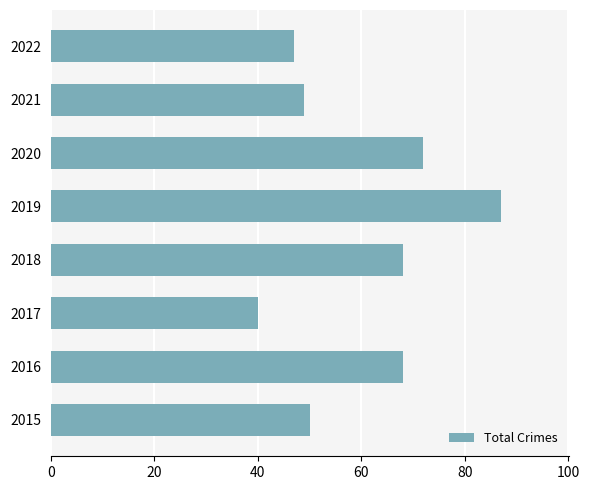

What is the approximate value at 2016, to the nearest 10?

70